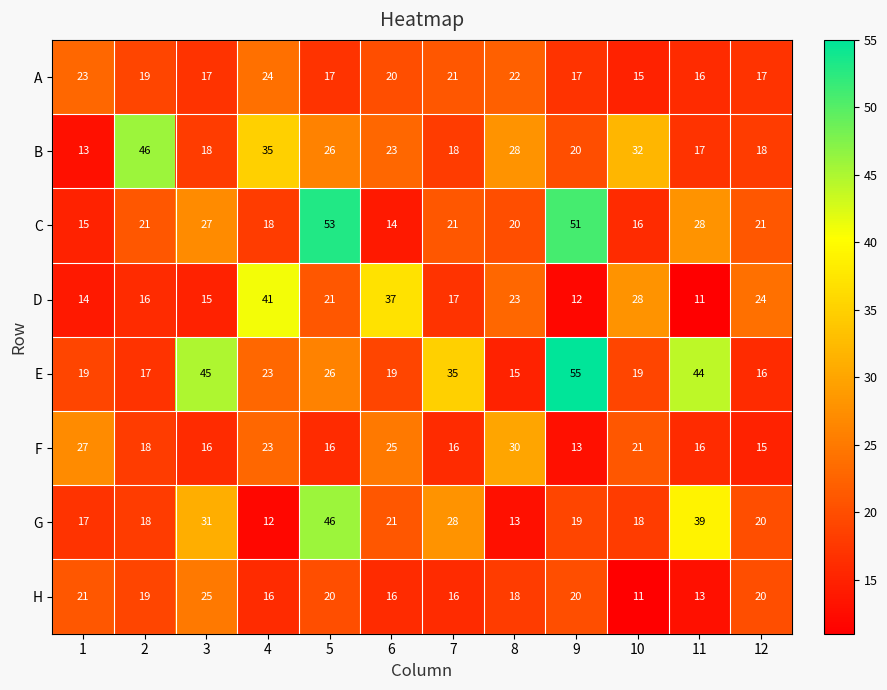

At which label is G closest to 29?

7